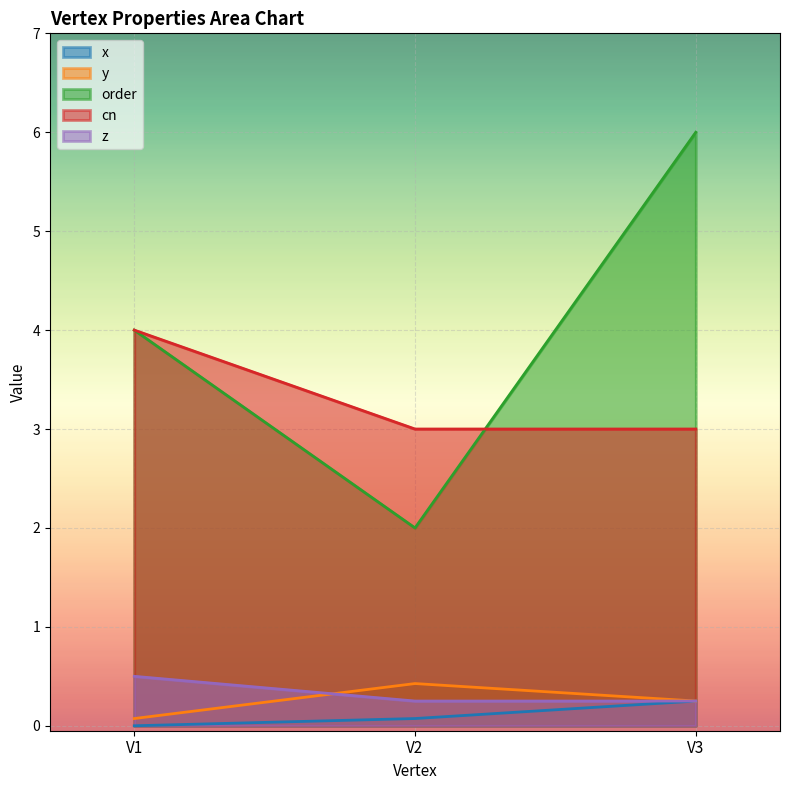

What is the difference between the maximum and second lowest values in the y series?

0.2